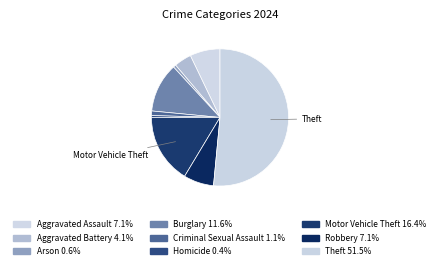

Count the number of slices in the pie.

9